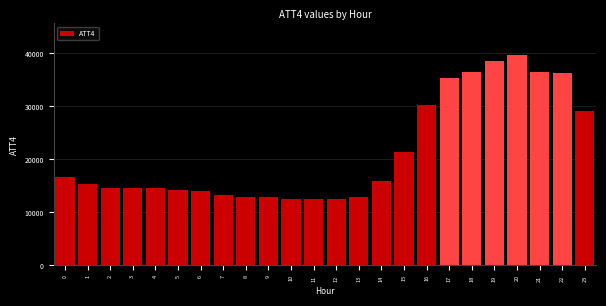

What is the value of the 15th bar from the left?

16000